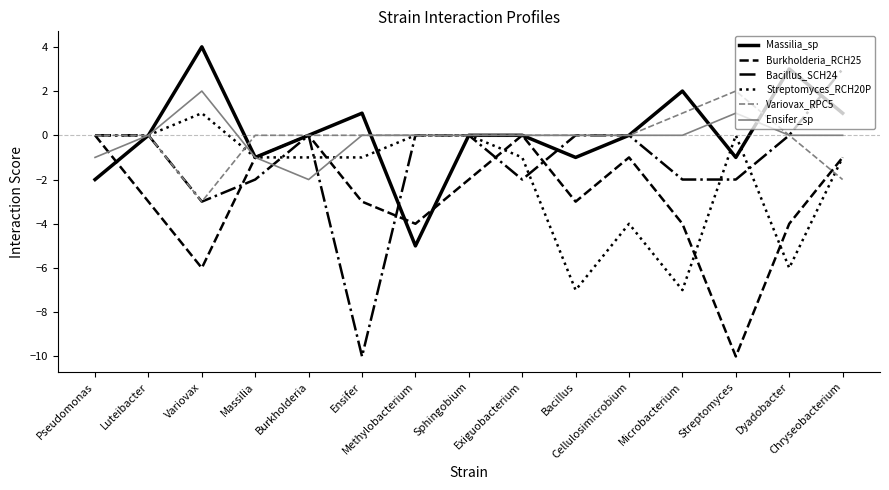

At which category is the sum across all series the highest?

Chryseobacterium